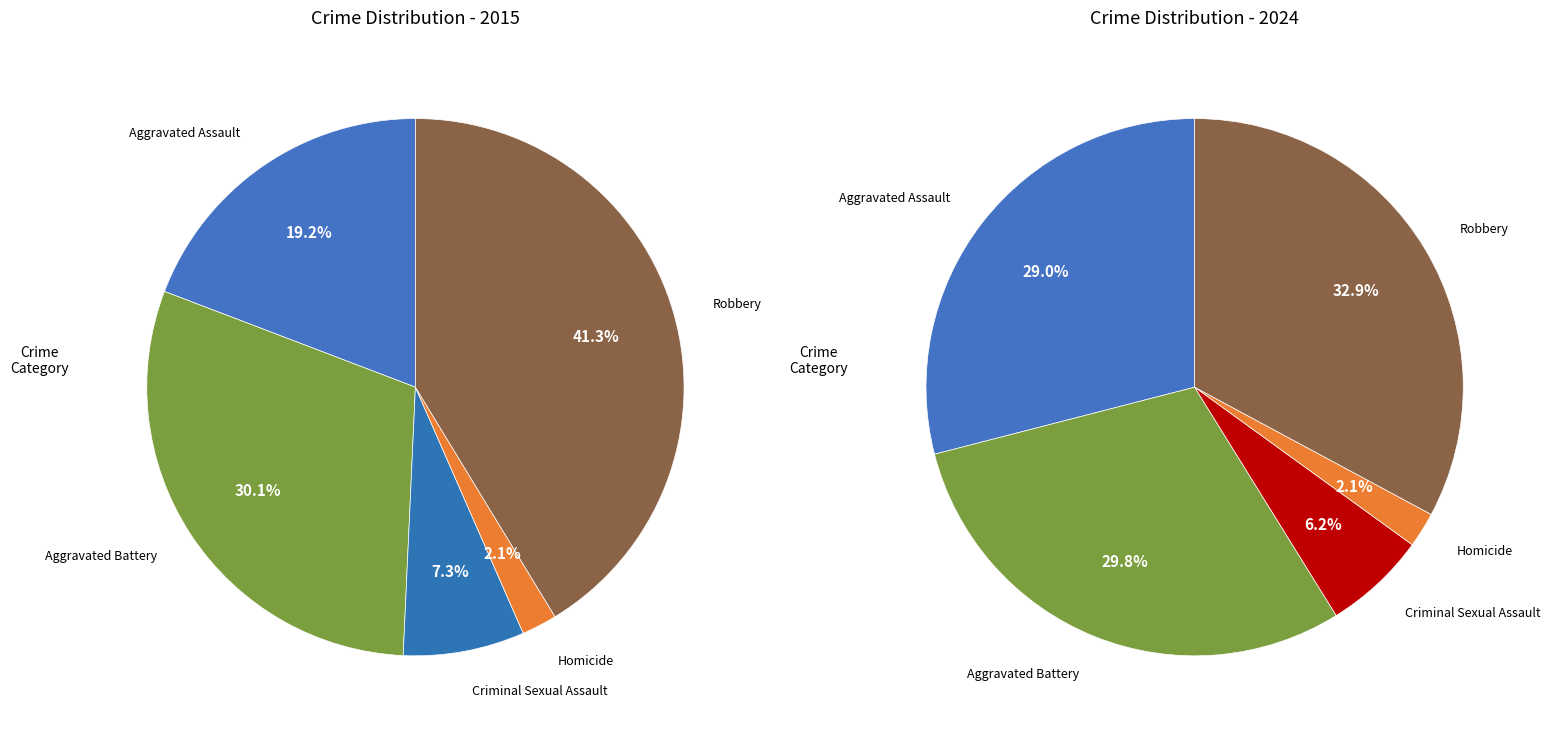

Rank the series at values_2015 from lowest to highest value.

values_2015, values_2024